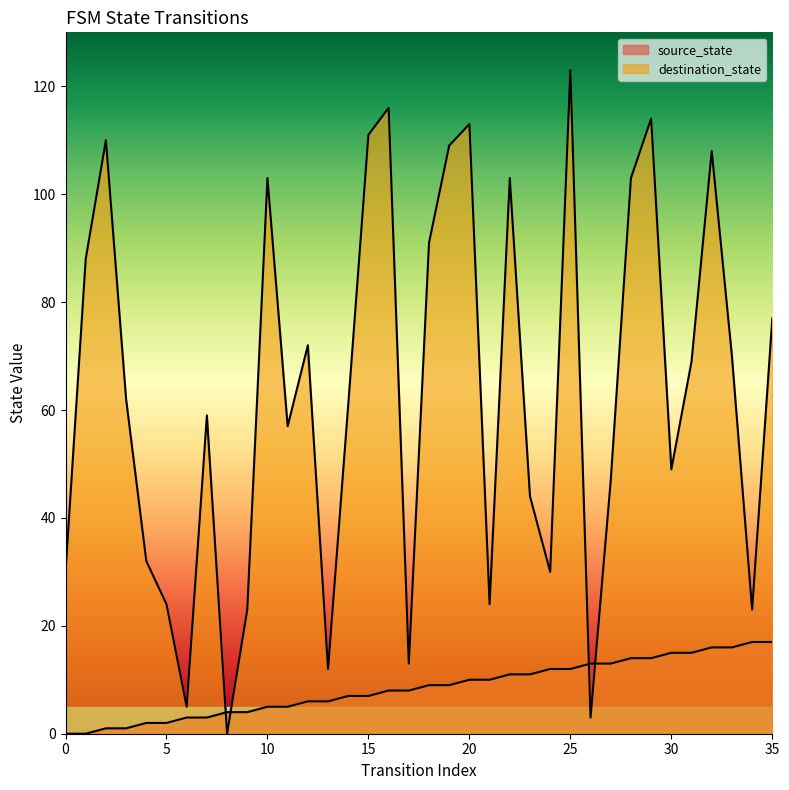

Reading left to right, extract all data points from this chart.

source_state: 0	0	1	1	2	2	3	3	4	4	5	5	6	6	7	7	8	8	9	9	10	10	11	11	12	12	13	13	14	14	15	15	16	16	17	17
destination_state: 30	88	110	62	32	24	5	59	0	23	103	57	72	12	61	111	116	13	91	109	113	24	103	44	30	123	3	47	103	114	49	69	108	70	23	77